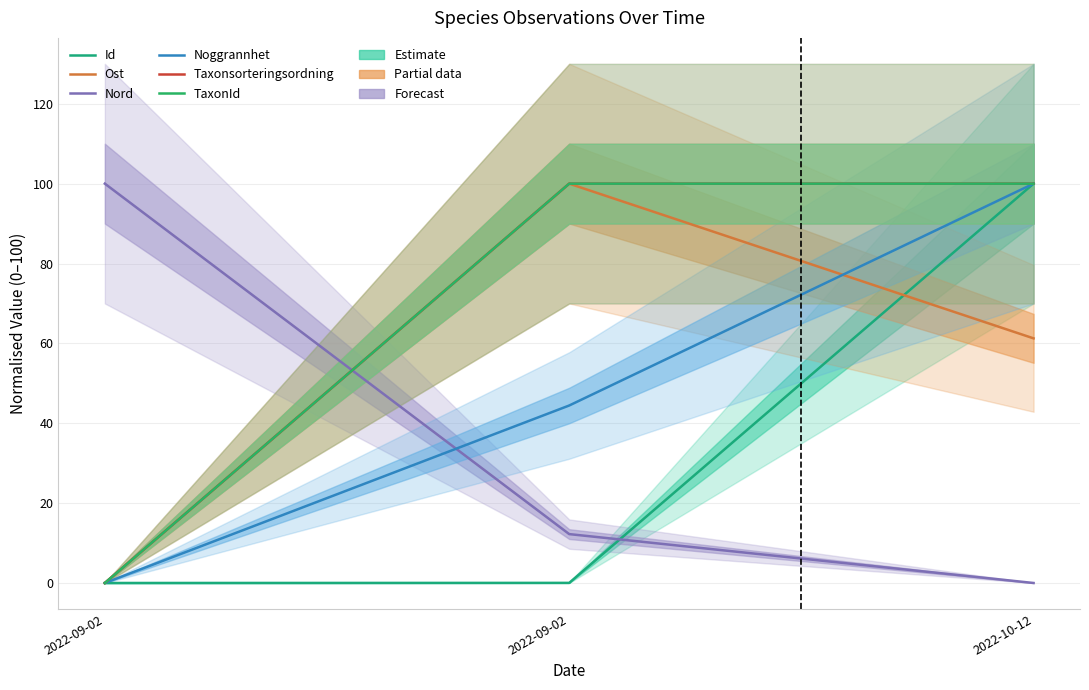

At which label is Taxonsorteringsordning closest to 50?

2022-09-02